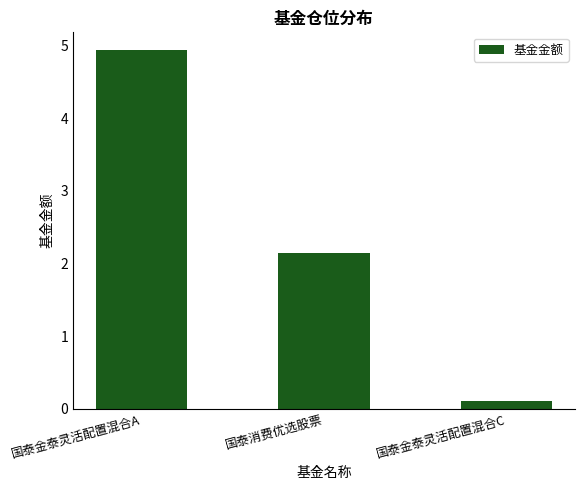

Where is the data nearest to the value 2?

国泰消费优选股票